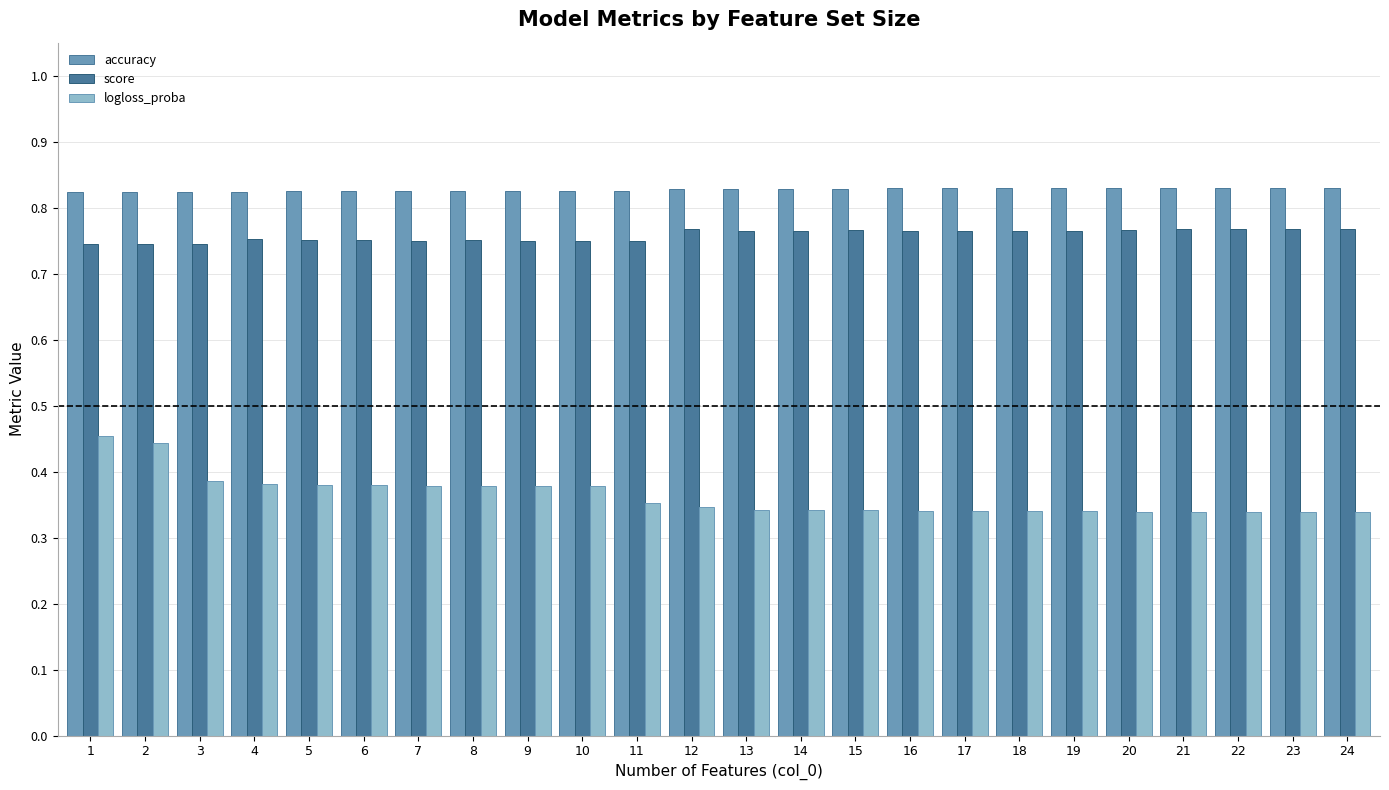

Which series has the largest range (max minus min)?

logloss_proba